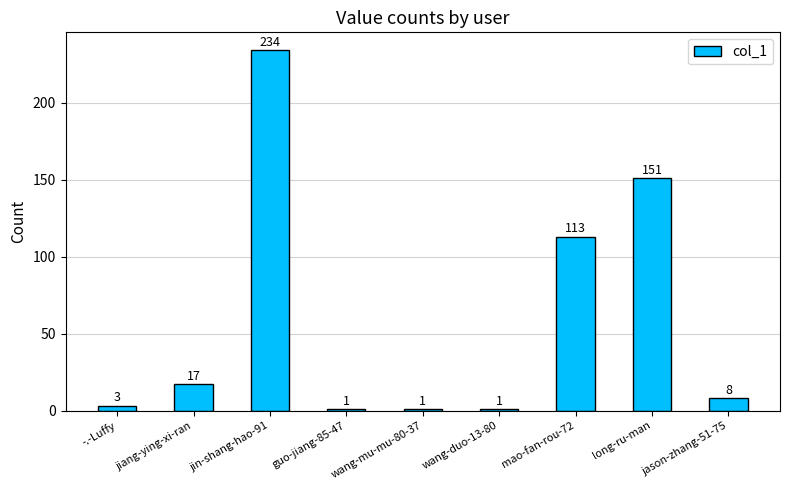

At which category does the chart reach its peak across all series?

jin-shang-hao-91